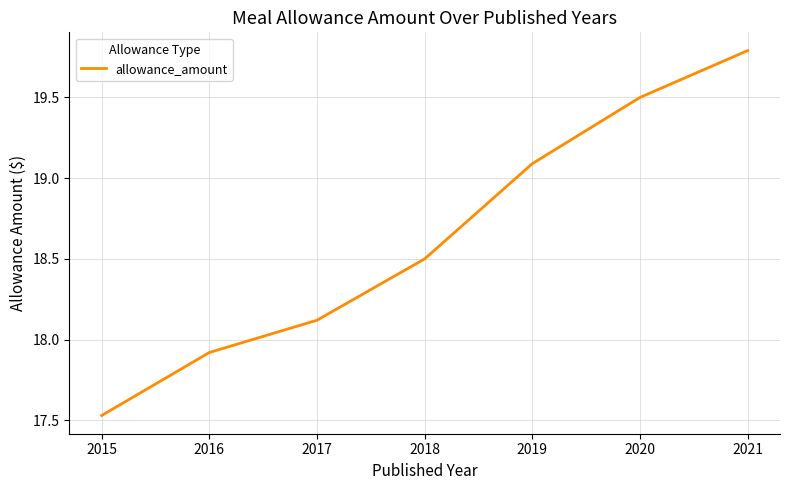

Count the number of values greater than 18.

5